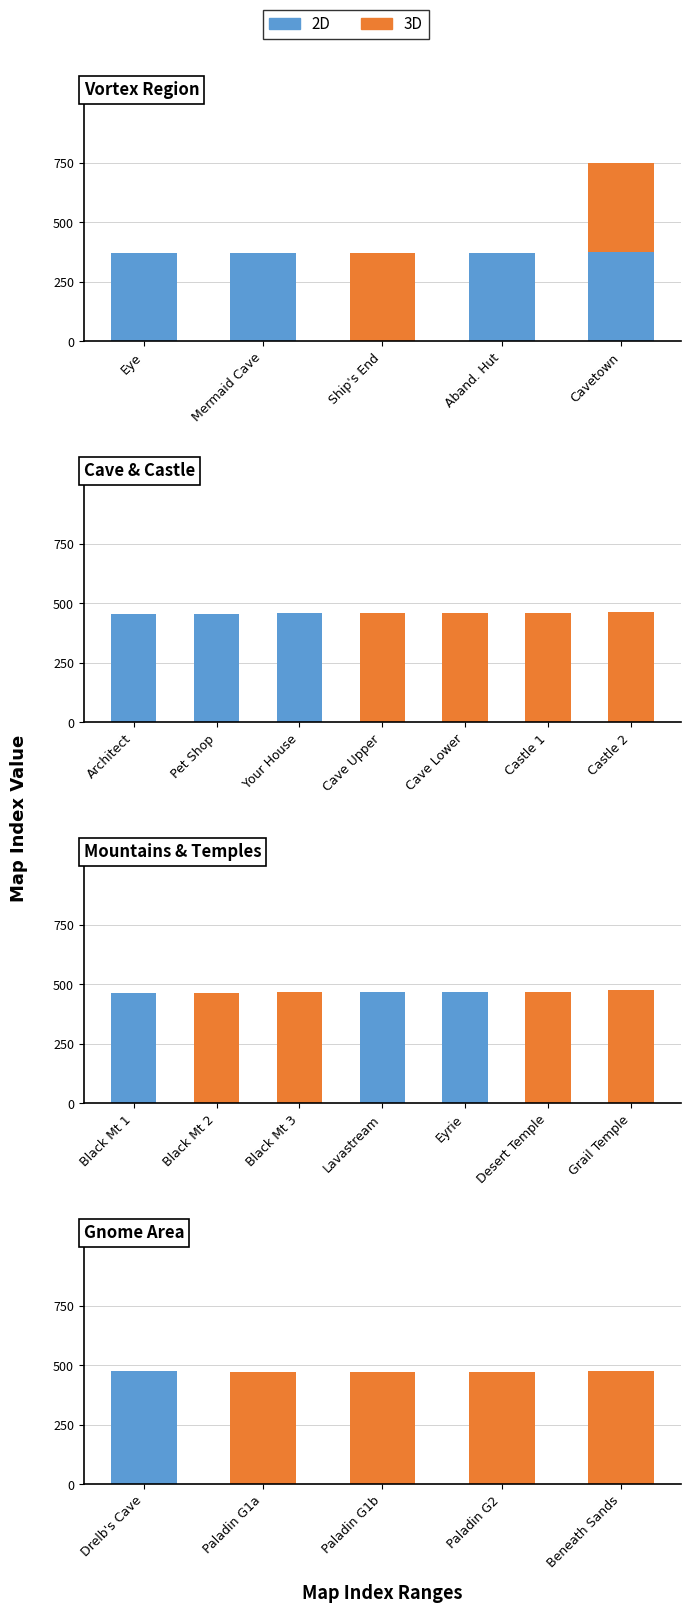

Rank the series at Drelb's Cave from highest to lowest value.

2D, 3D